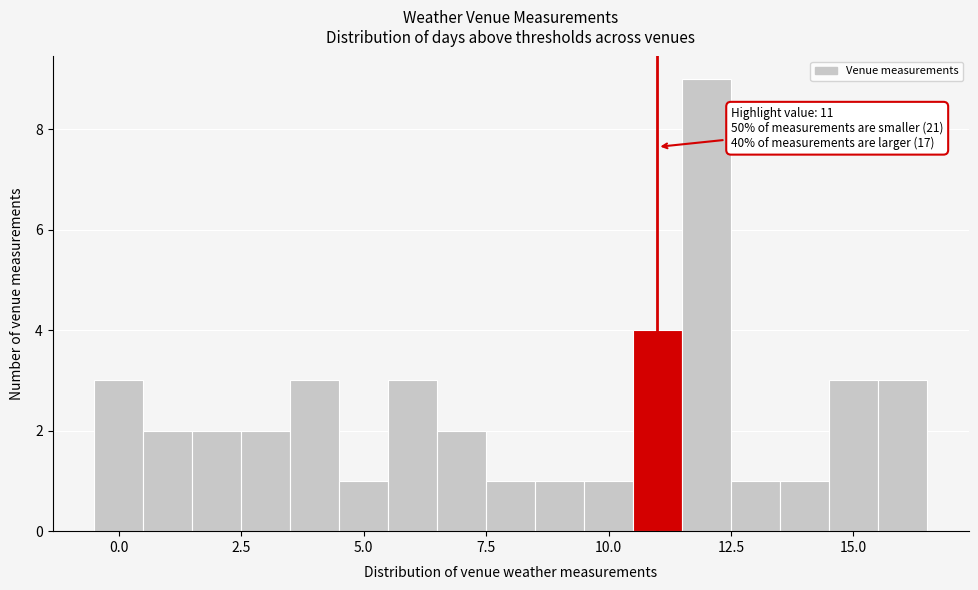

Read against the x-axis, roughly where is the centre of the tallest bar?

12.0